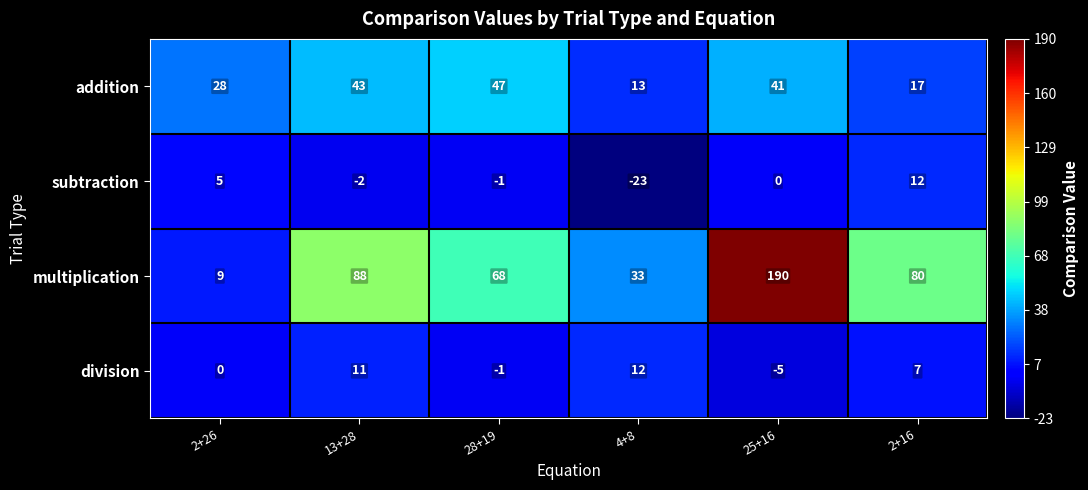

What is the sum of the subtraction values at 2+26 and 2+16?

17